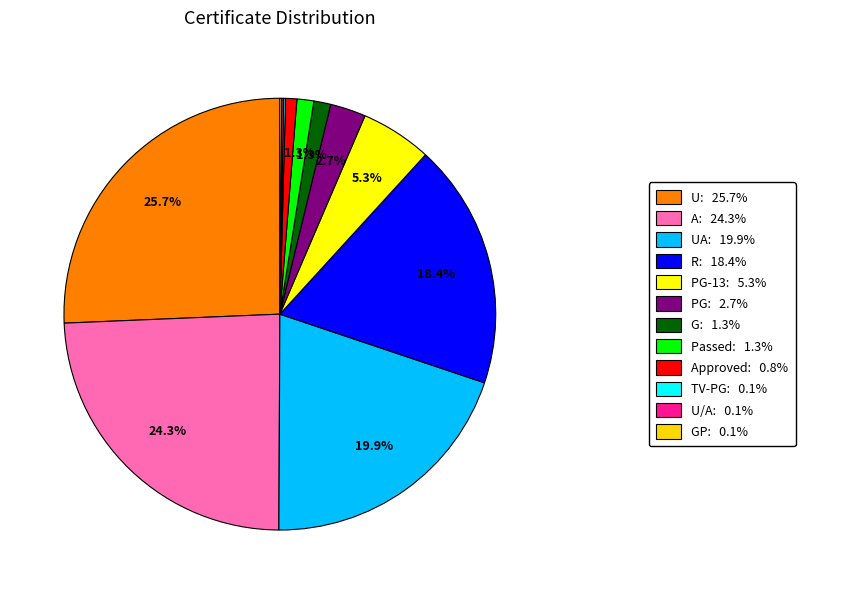

Which slice is the smallest?

TV-PG